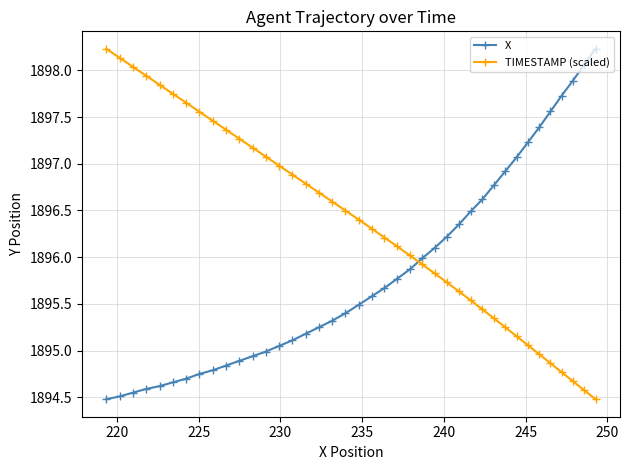

Count the number of categories in the chart.

40